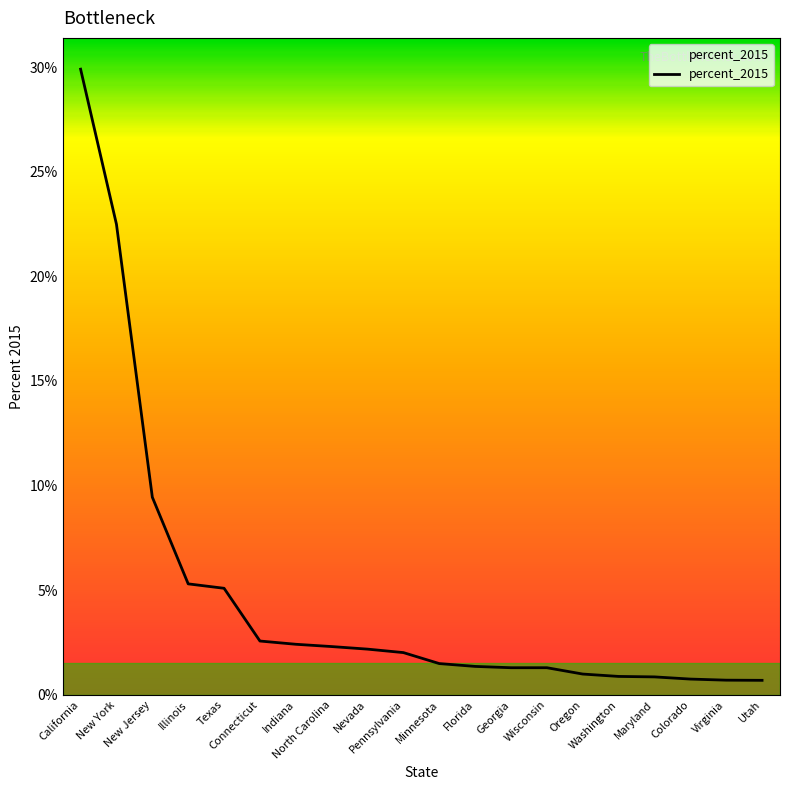

The value at Wisconsin is 0.0. True or false?

False